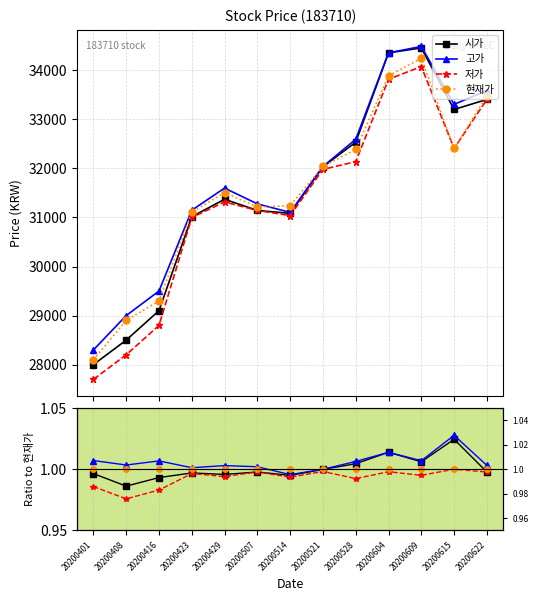

True or false: 고가 has more than 1 points higher than both neighbors.

True